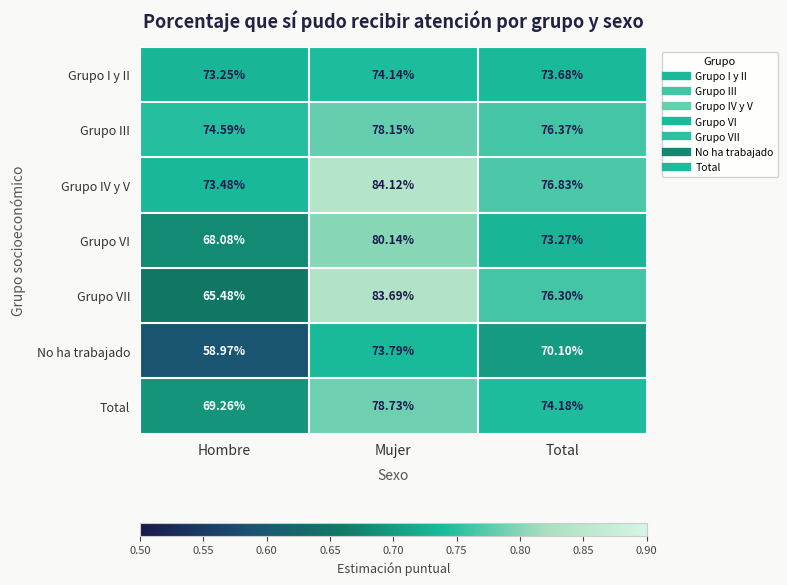

What is the total value across all series at Hombre?

483.1